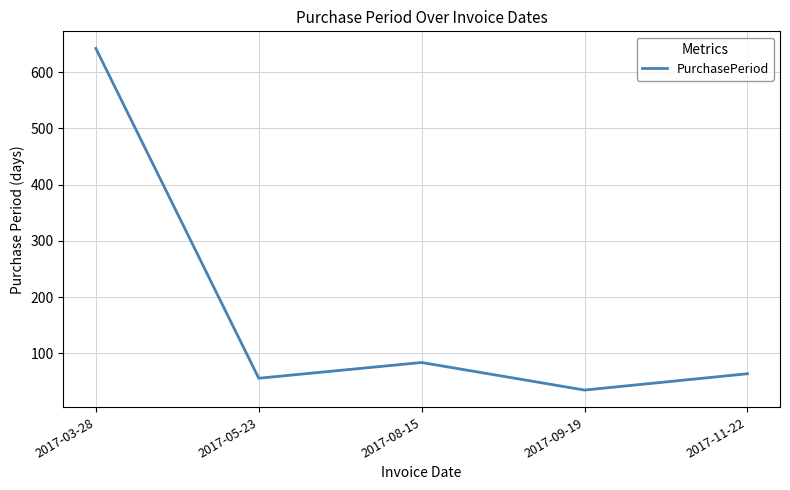

Rank the categories by value from lowest to highest.

2017-09-19, 2017-05-23, 2017-11-22, 2017-08-15, 2017-03-28